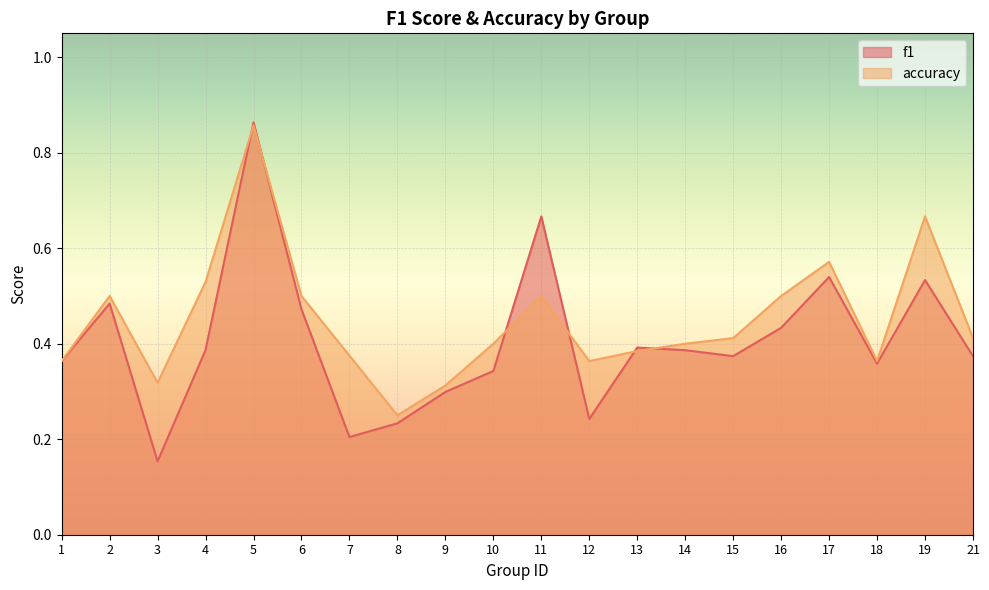

True or false: f1 has a value of 0.3 at 13.

False